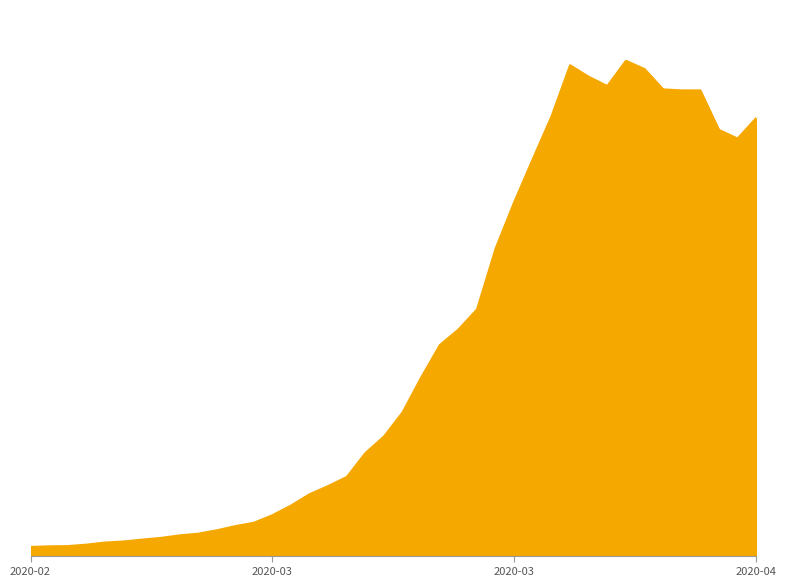

Does the chart display data point markers on the line(s)?

No